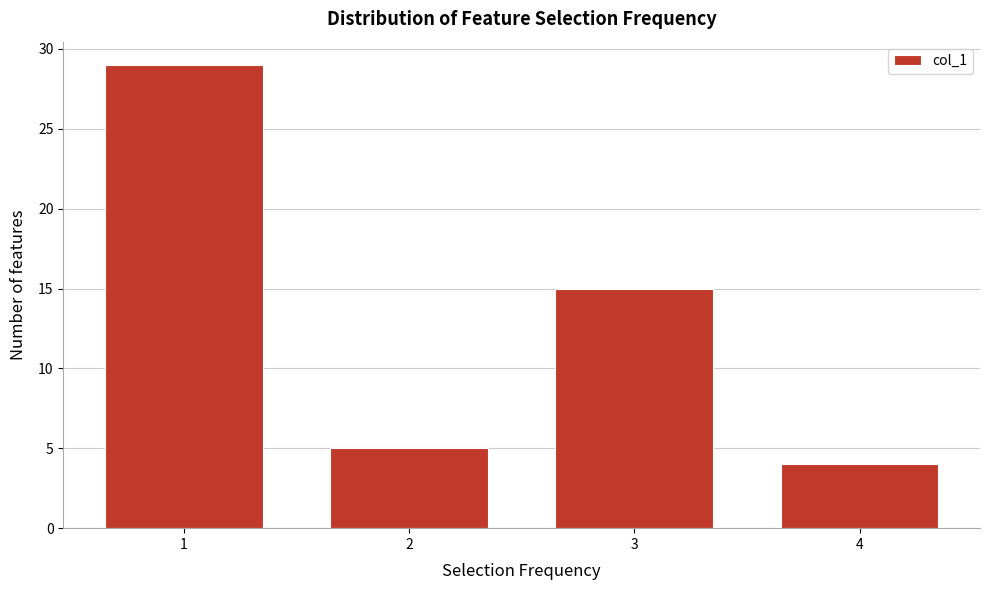

Reading right to left, extract all data points from this chart.

4=4	3=15	2=5	1=29